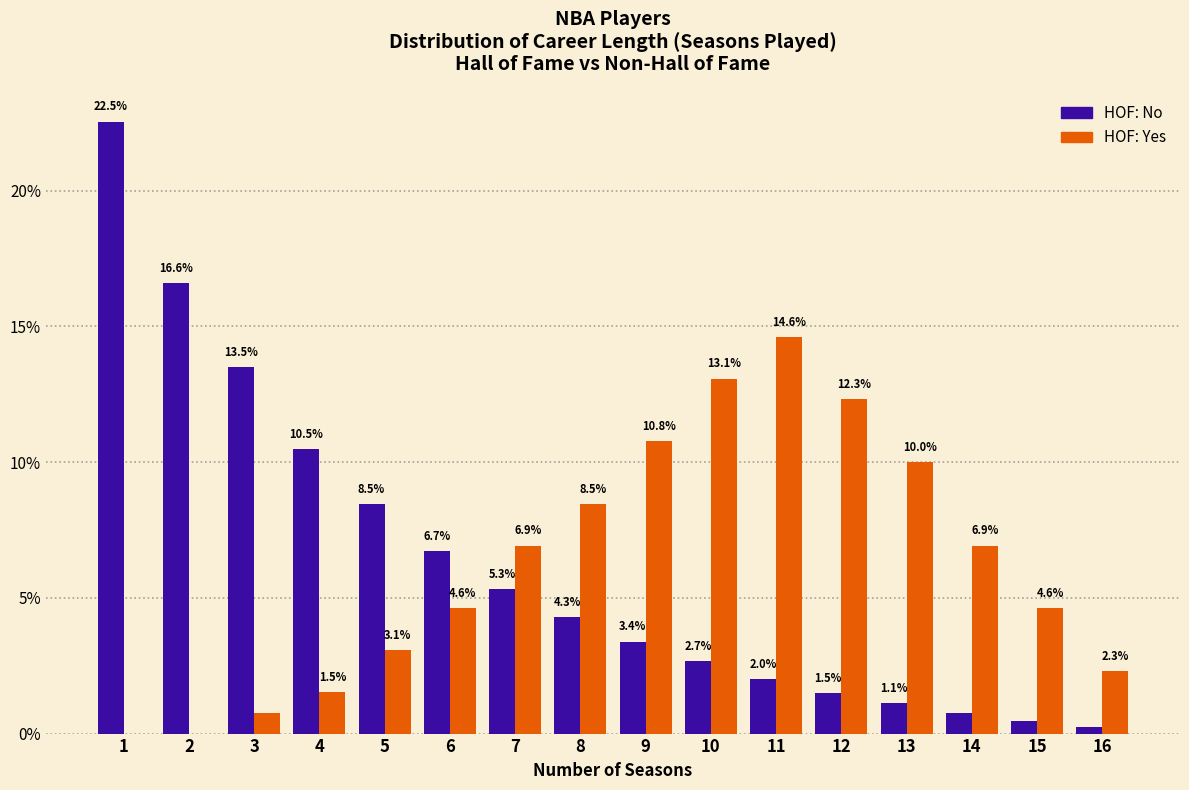

What is the maximum value for HOF: Yes?

14.6